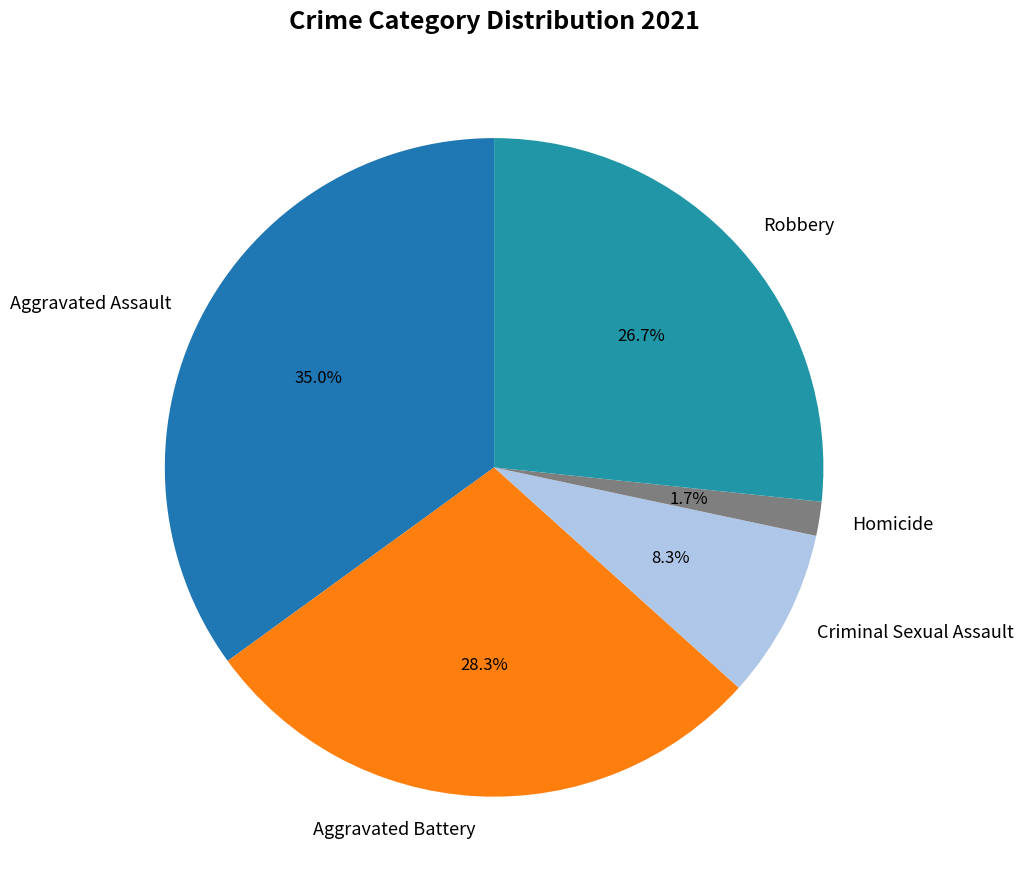

What is the ratio of the value at Criminal Sexual Assault to the value at Robbery?

0.3